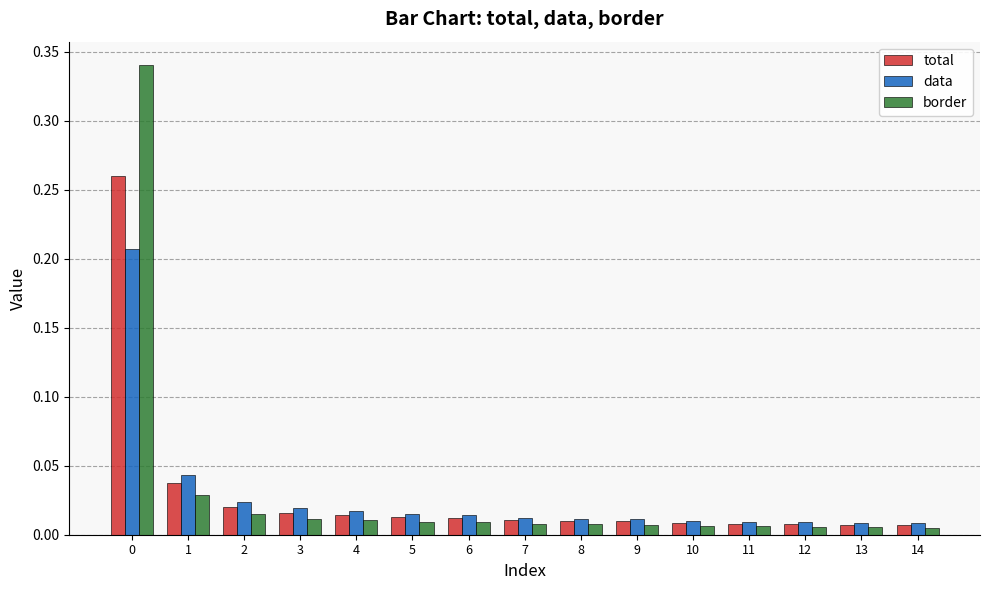

At how many categories does at least one series exceed 0?

15